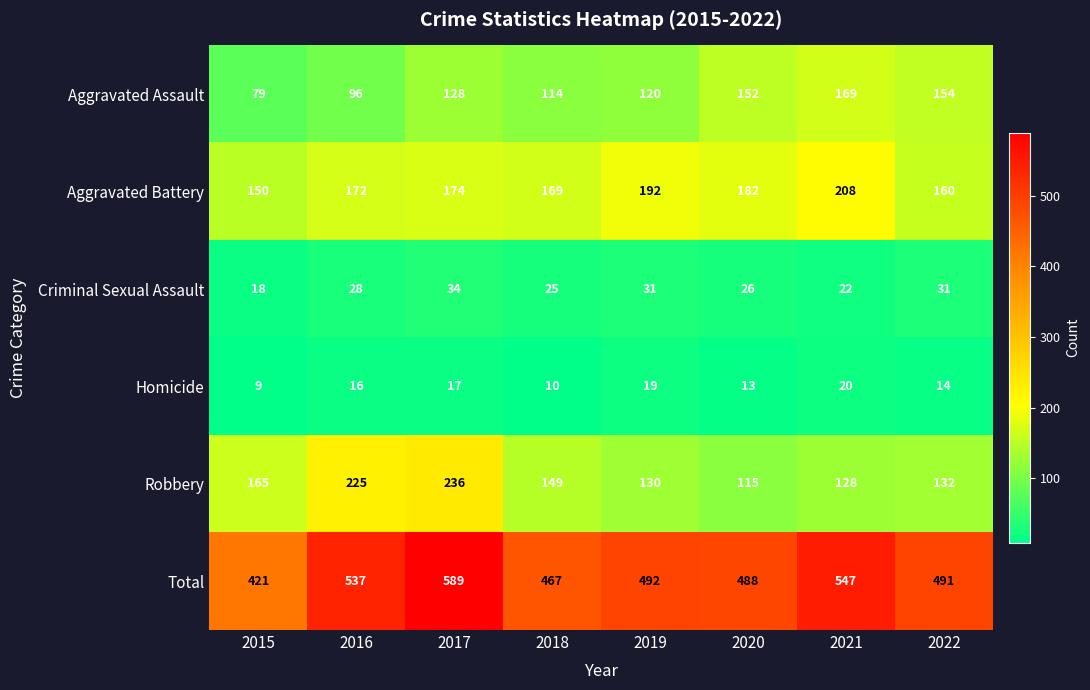

How many categories are shown in the chart?

8